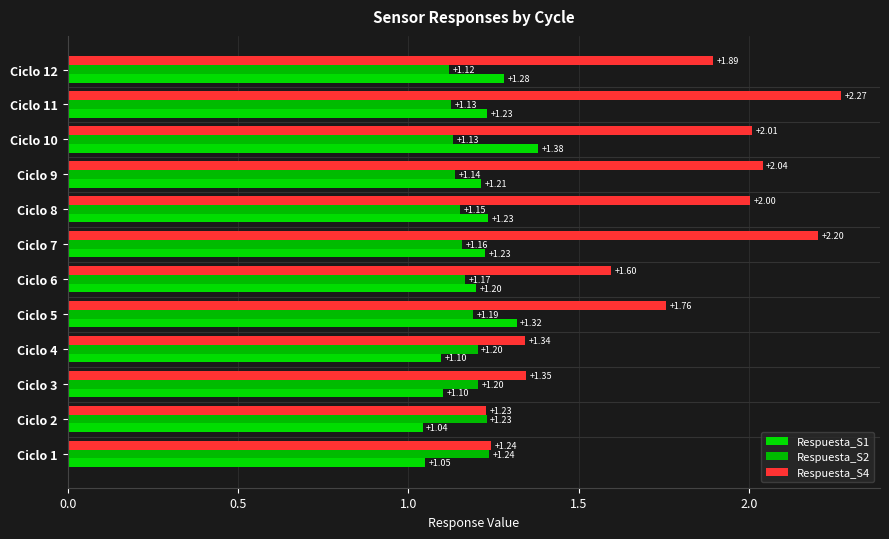

How many data points does each series have?

12